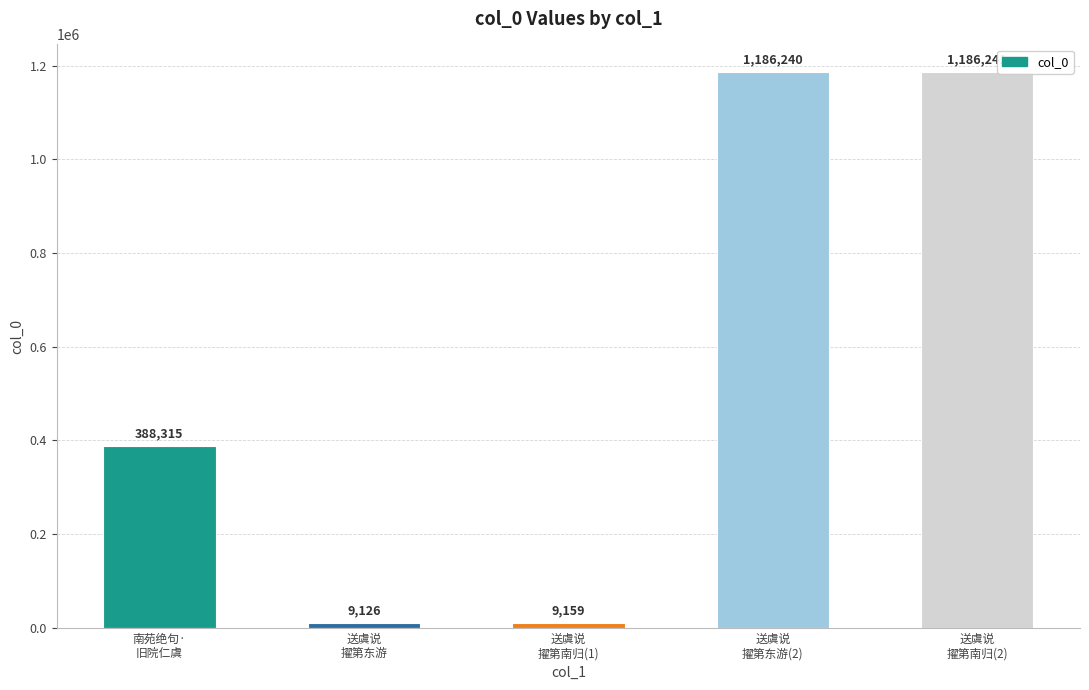

What is the minimum value shown in the chart?

9126